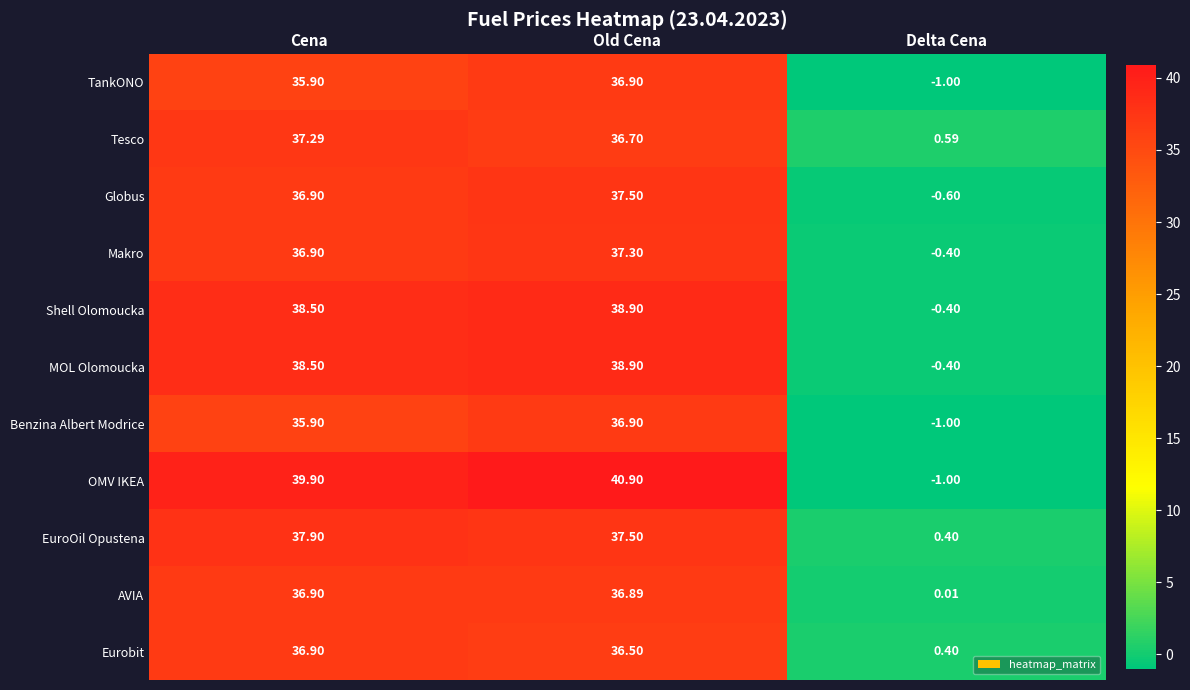

At which label is Shell Olomoucka closest to 19?

Delta Cena